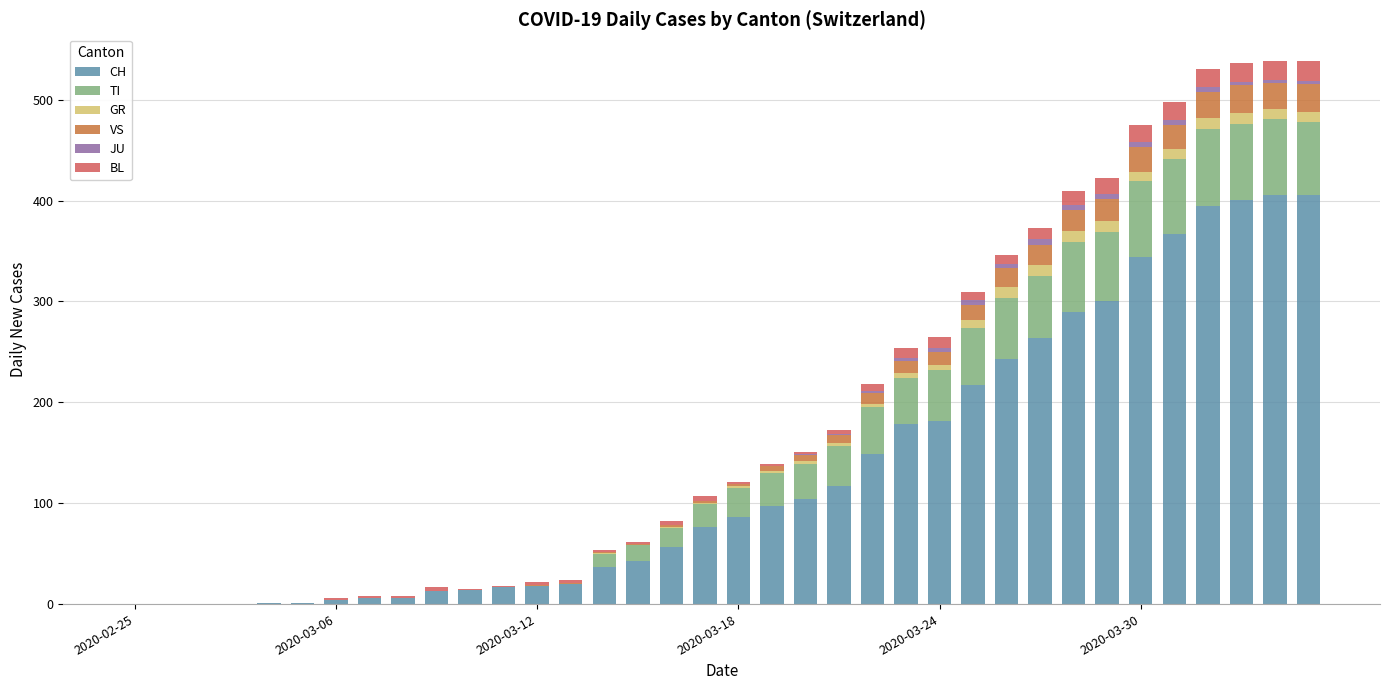

Are the bars horizontal?

No